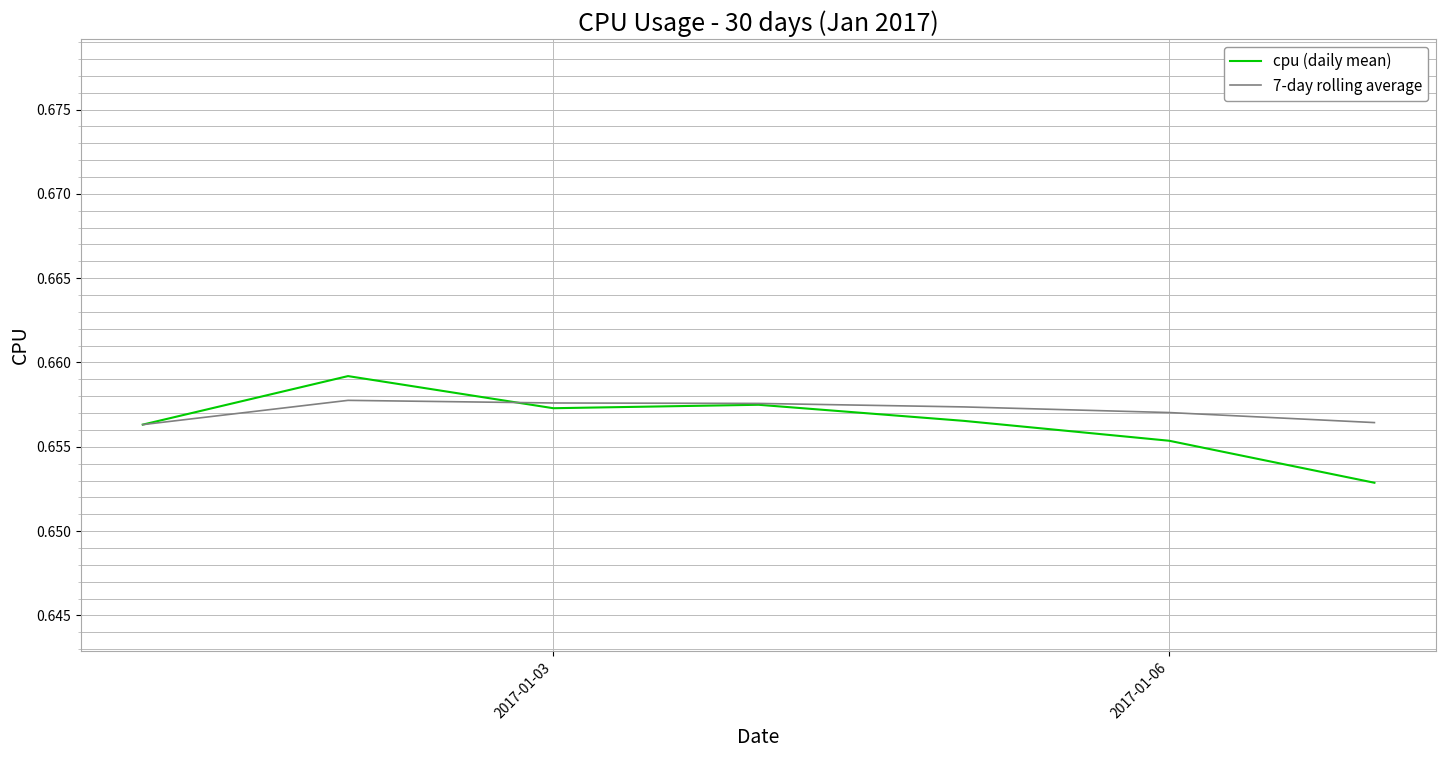

Which series has the largest range (max minus min)?

cpu (daily mean)